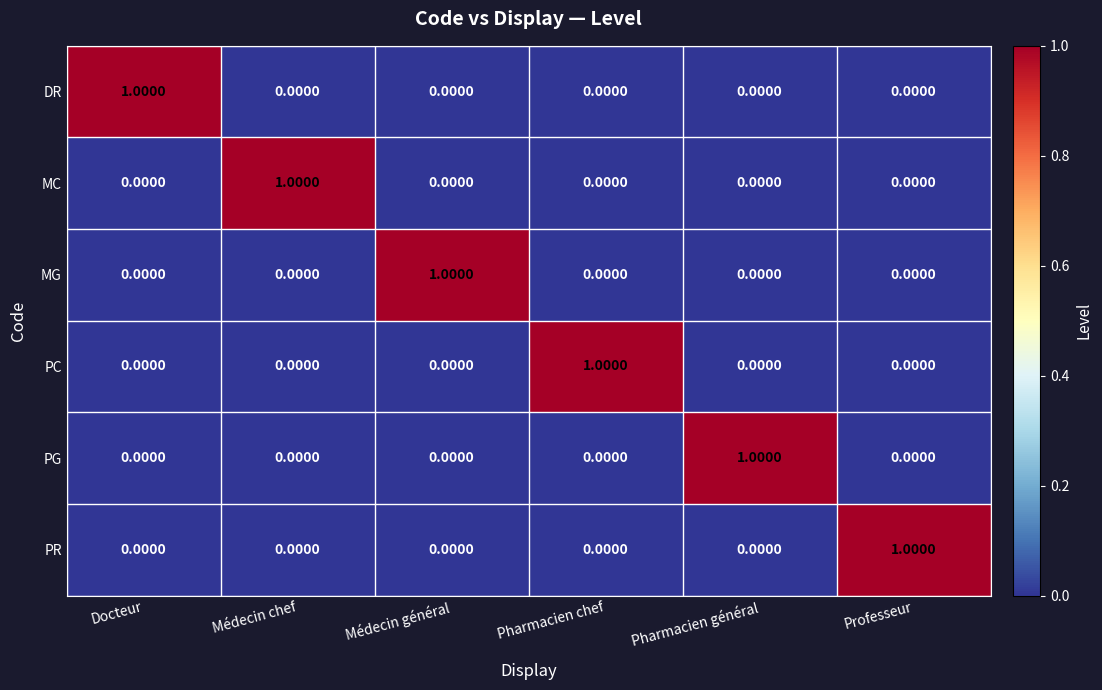

At how many categories does at least one series exceed 0?

6